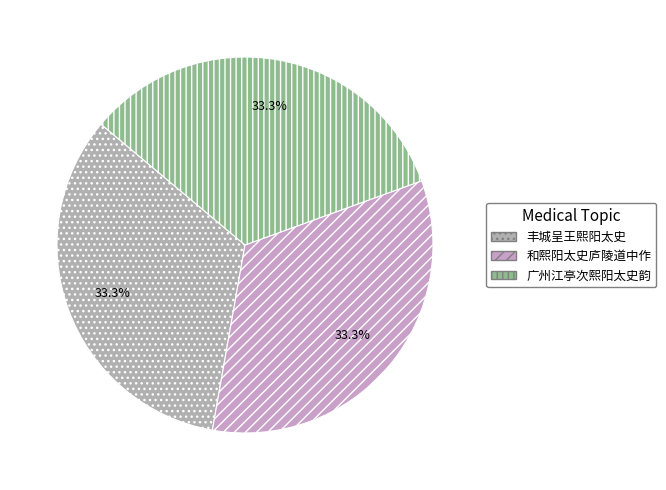

To the nearest percent, what portion does 丰城呈王熙阳太史 represent?

33%